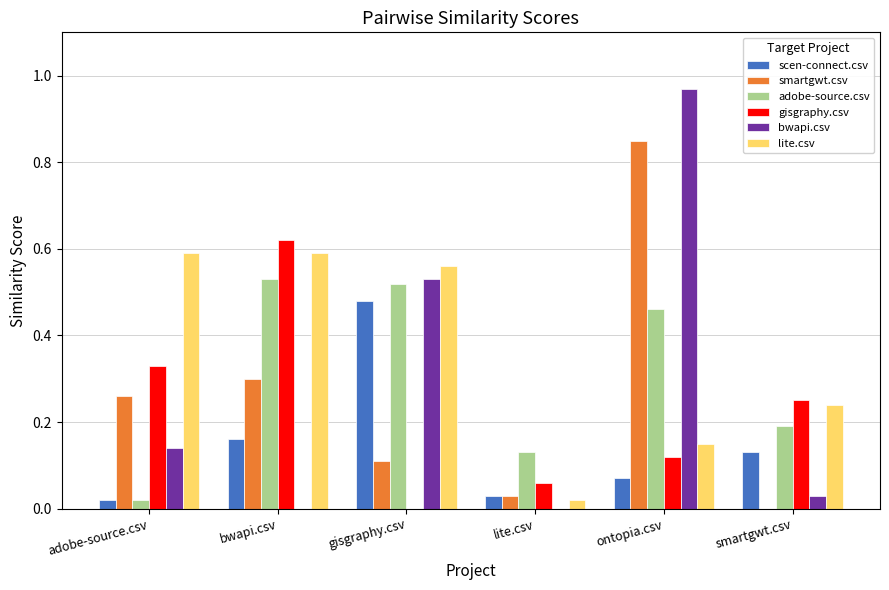

Which category has the highest value in the gisgraphy.csv series?

bwapi.csv